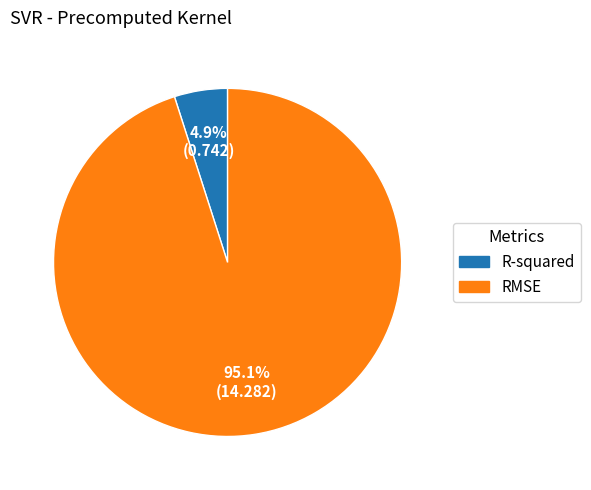

Rank the categories by value from lowest to highest.

R-squared, RMSE